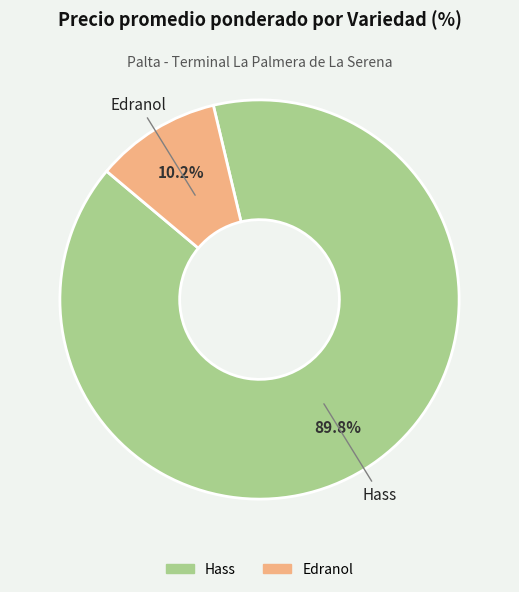

Is there any slice that represents more than half of the pie?

Yes